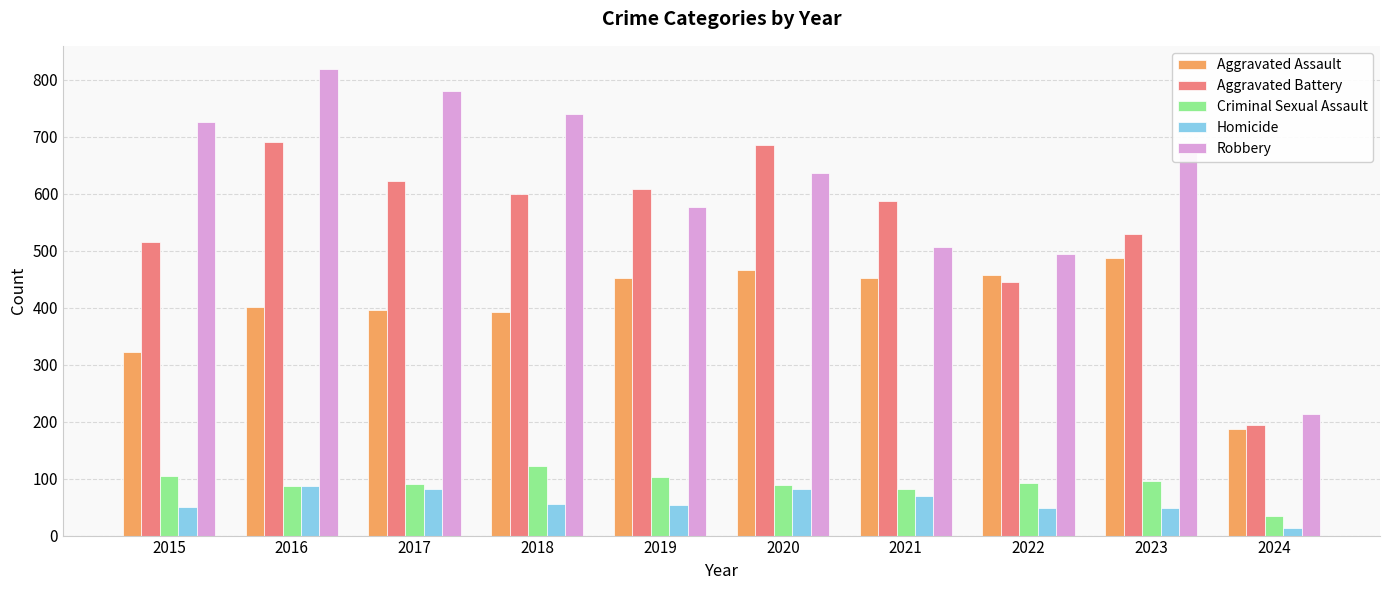

How many bars are there in total?

50